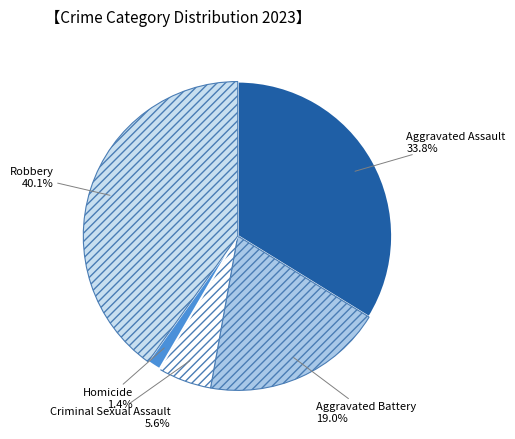

Which has a higher value, Aggravated Assault or Criminal Sexual Assault?

Aggravated Assault